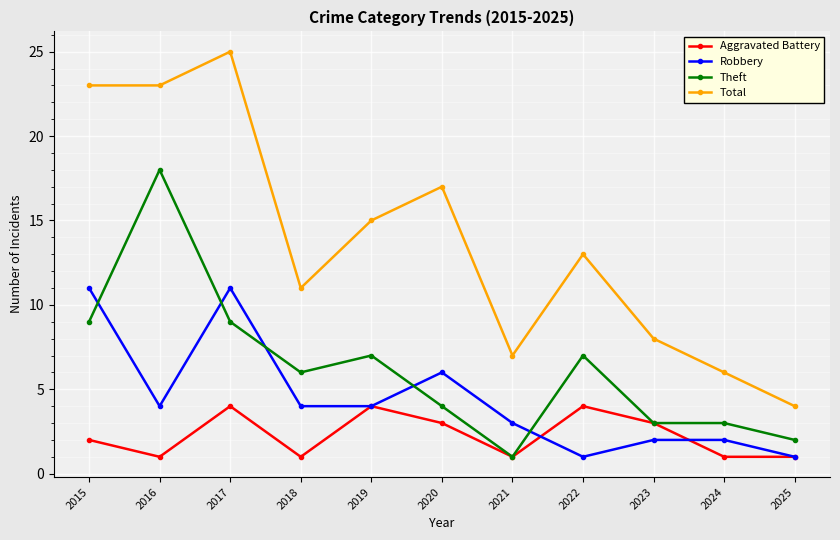

Between 2023 and 2025, which series saw the biggest shift?

Total